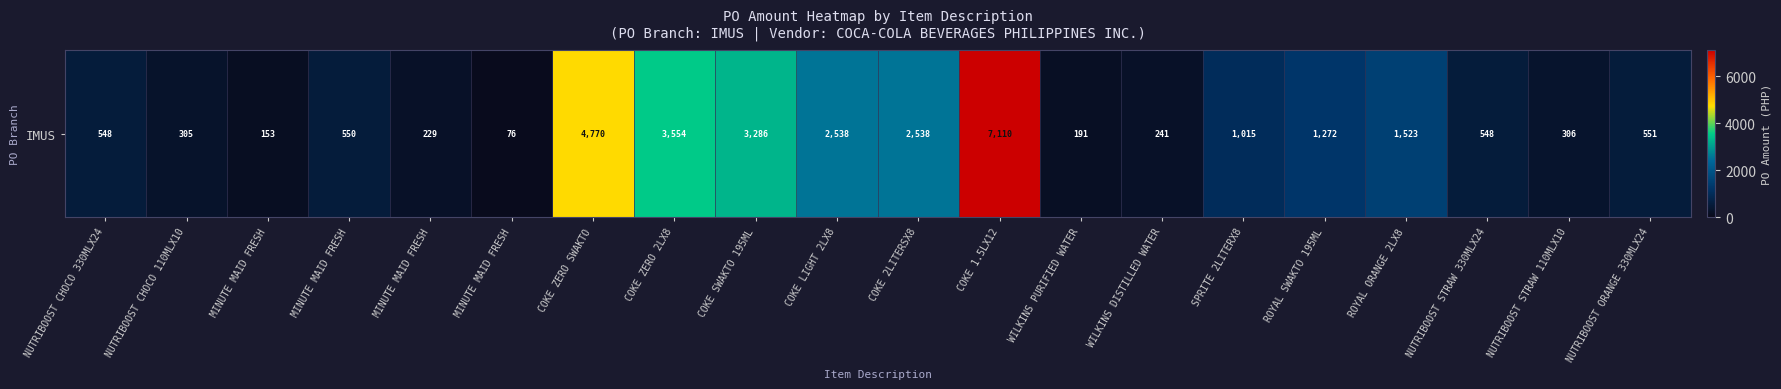

Rank the categories by value from lowest to highest.

MINUTE MAID FRESH, MINUTE MAID FRESH, WILKINS PURIFIED WATER, MINUTE MAID FRESH, WILKINS DISTILLED WATER, NUTRIBOOST CHOCO 110MLX10, NUTRIBOOST STRAW 110MLX10, NUTRIBOOST CHOCO 330MLX24, NUTRIBOOST STRAW 330MLX24, MINUTE MAID FRESH, NUTRIBOOST ORANGE 330MLX24, SPRITE 2LITERX8, ROYAL SWAKTO 195ML, ROYAL ORANGE 2LX8, COKE LIGHT 2LX8, COKE 2LITERSX8, COKE SWAKTO 195ML, COKE ZERO 2LX8, COKE ZERO SWAKTO, COKE 1.5LX12